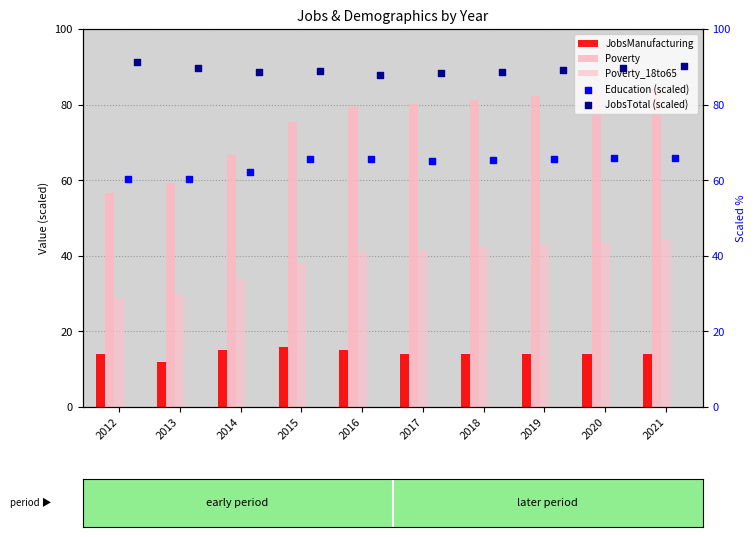

Which series has the largest total across all categories?

JobsTotal (scaled)